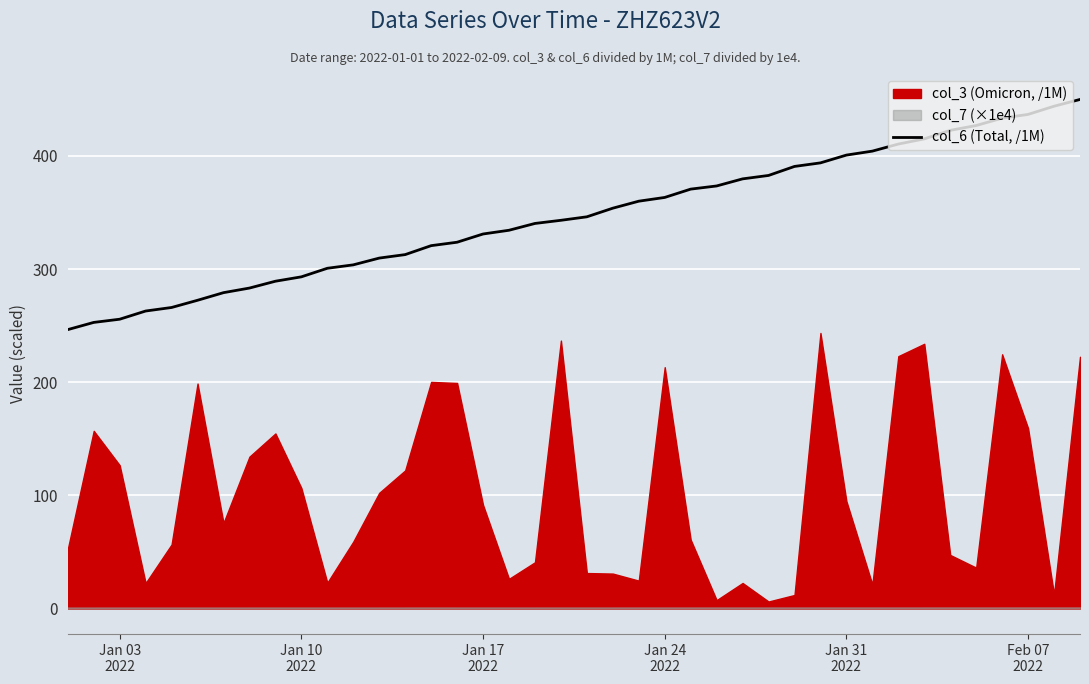

True or false: the data has more than 0 interior local peaks.

False